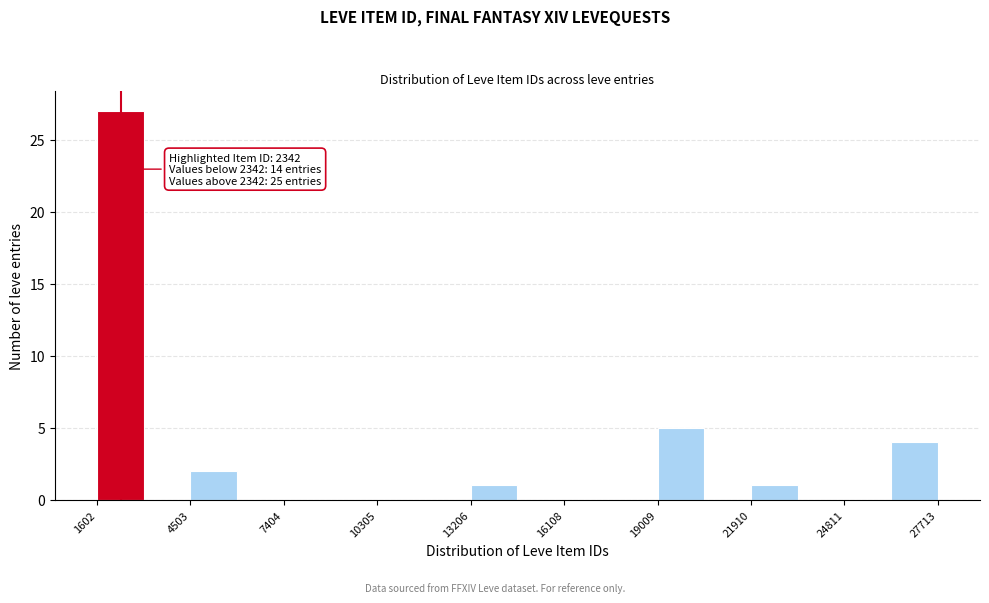

Read against the x-axis, roughly where is the centre of the tallest bar?

2500